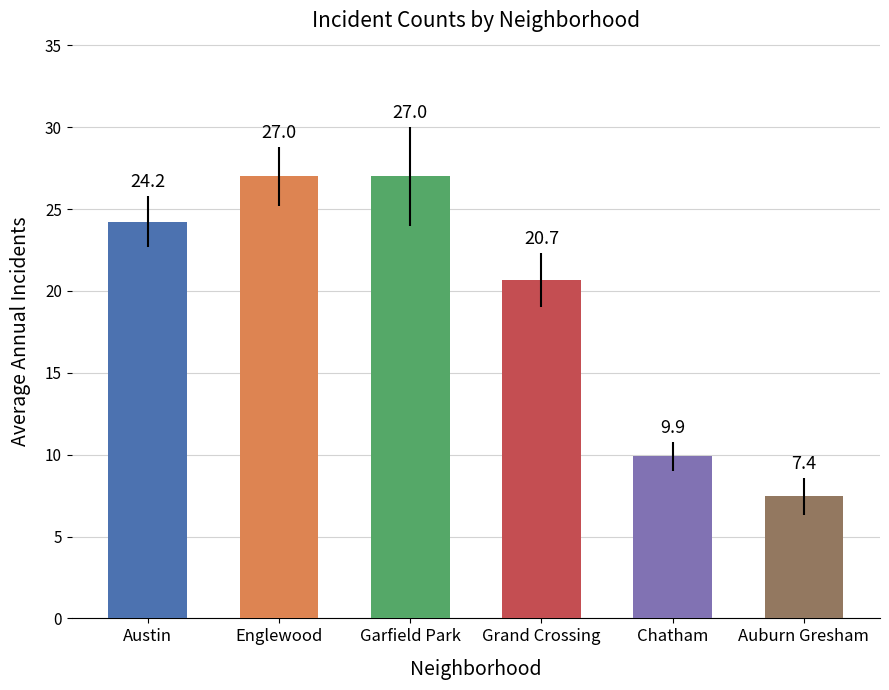

Between Auburn Gresham and Chatham, which is larger?

Chatham